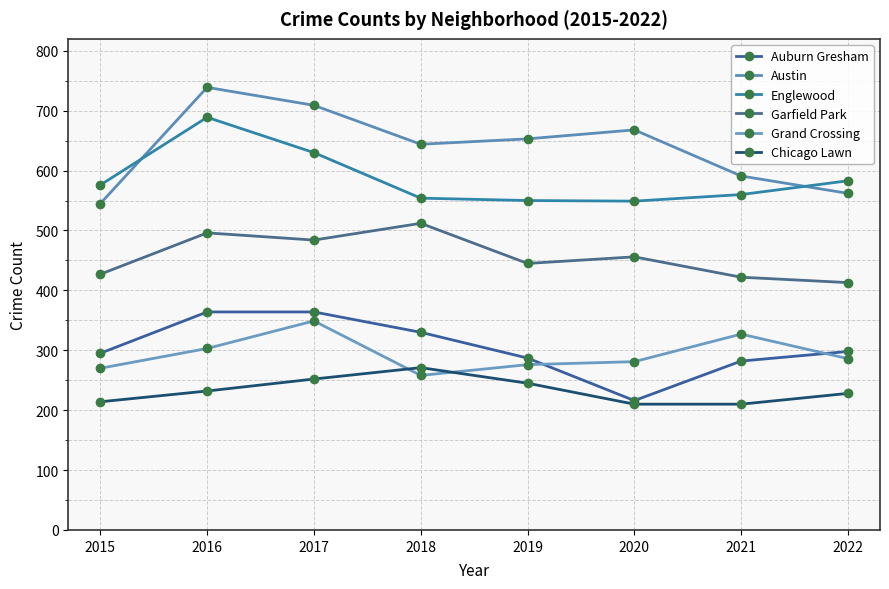

How many distinct data groups are displayed?

6